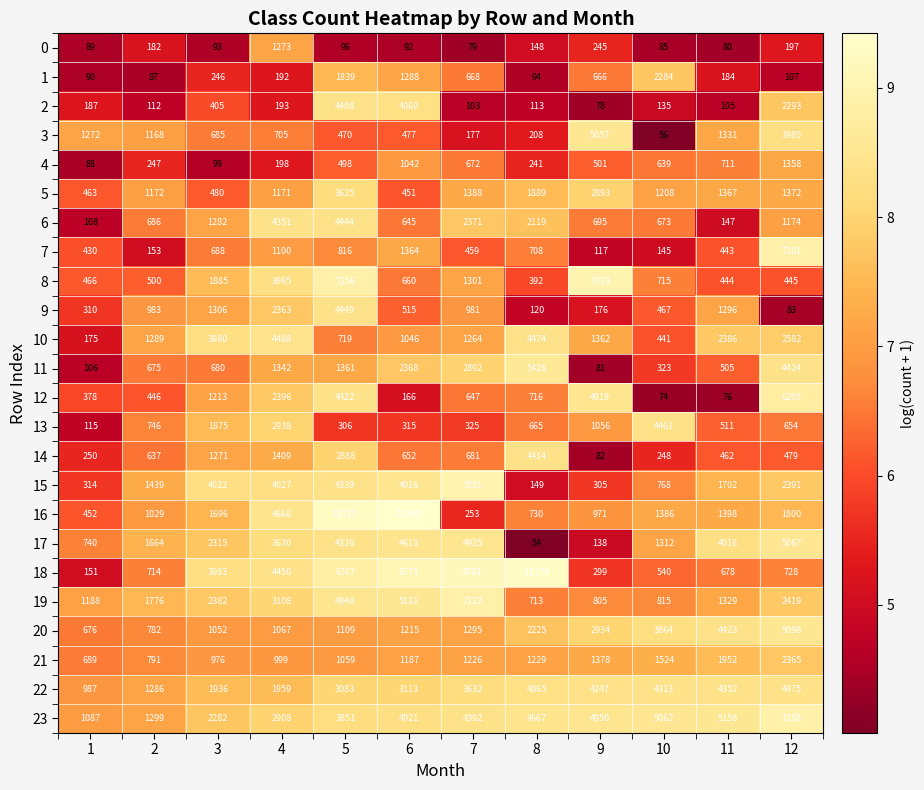

What is the minimum value for 22?

987